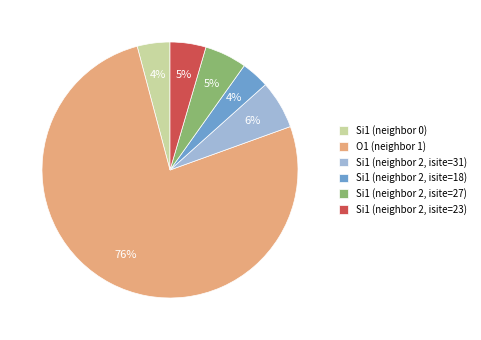

To the nearest percent, what is the difference between the Si1 (neighbor 2, isite=31) and O1 (neighbor 1) slice percentages?

70%